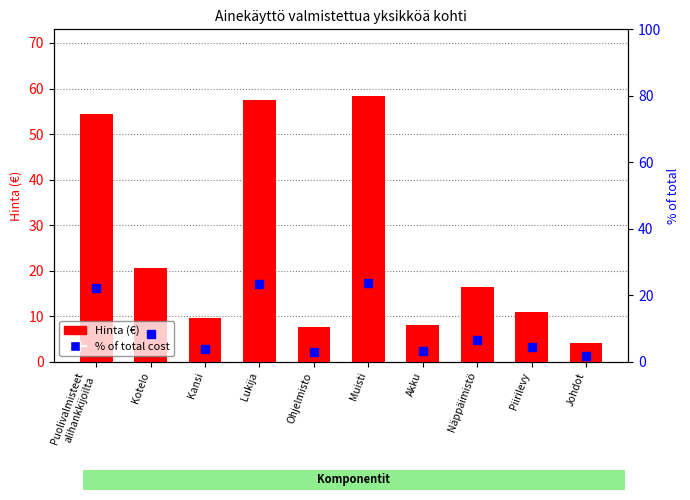

At which category does the chart reach its minimum across all series?

Johdot